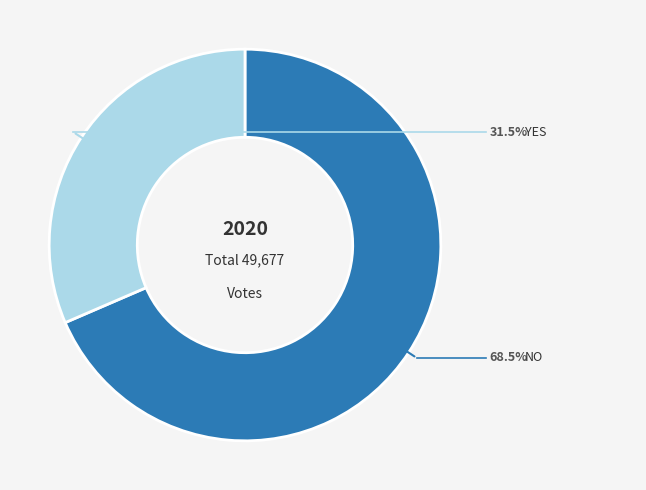

Does any single category account for the majority?

Yes